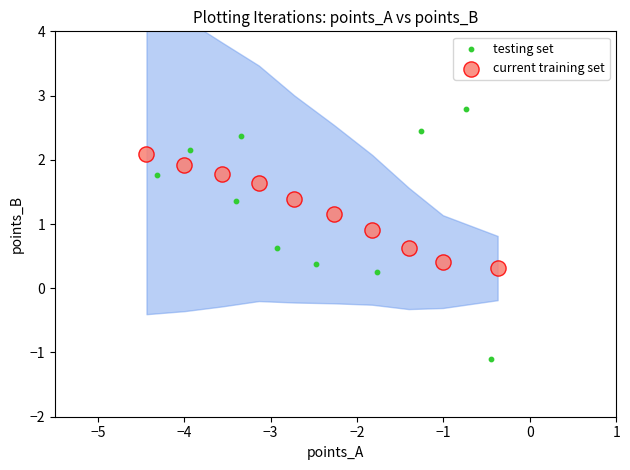

Which series reaches the minimum Y coordinate?

testing set